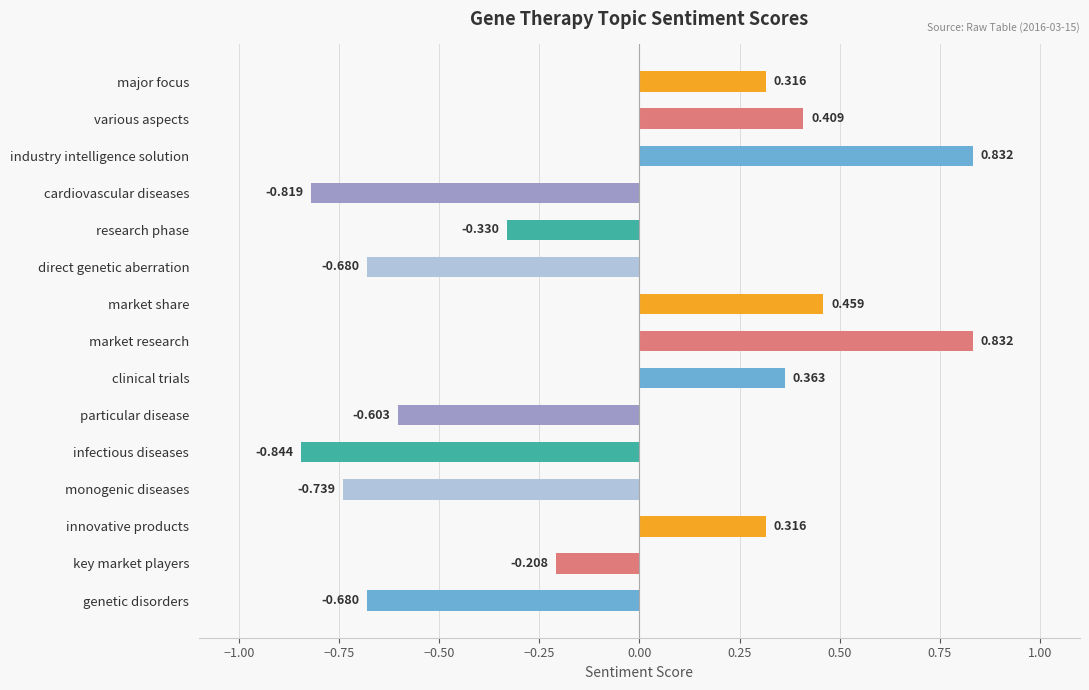

Which label corresponds to the smallest value in the chart?

infectious diseases